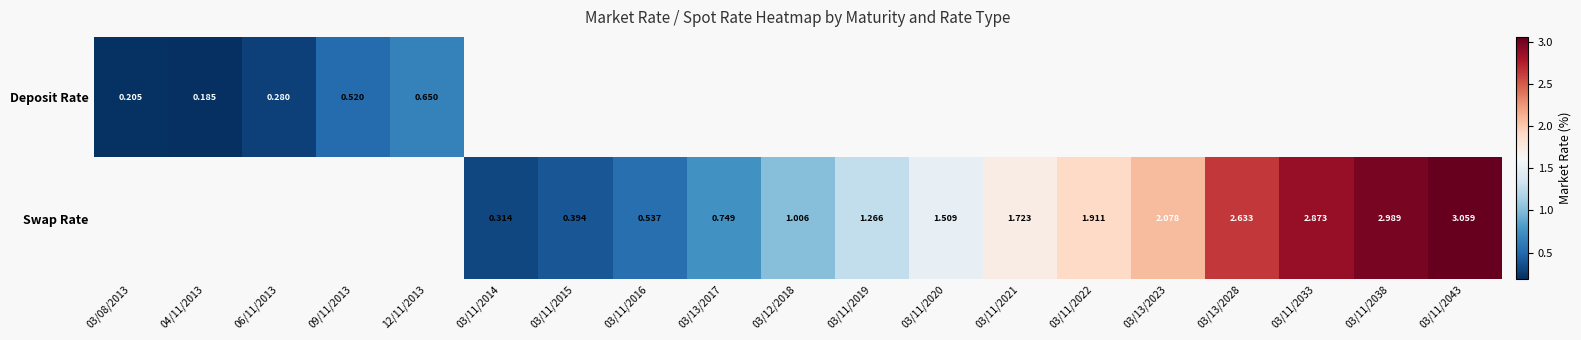

Is the value of Deposit Rate at 12/11/2013 greater than the value of Swap Rate at 03/11/2014?

Yes